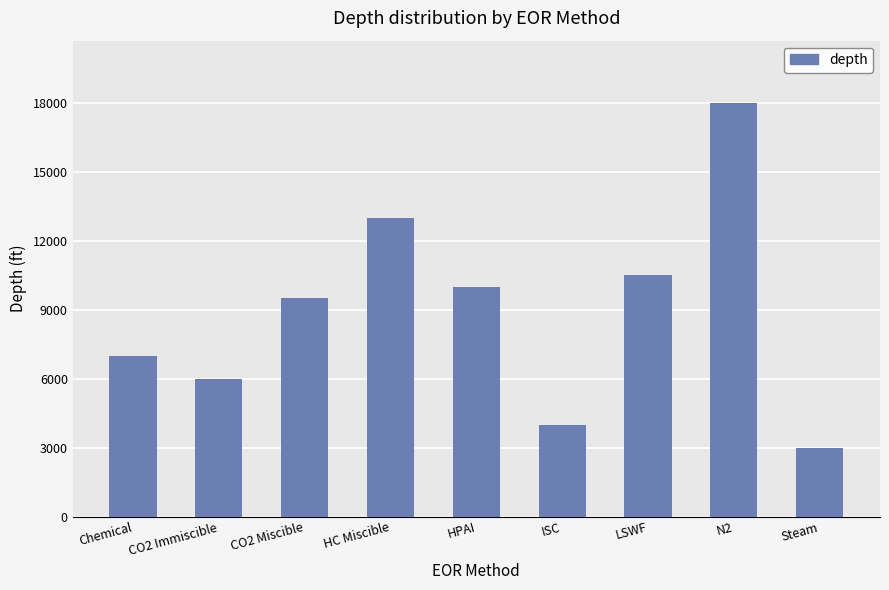

What is the difference between the maximum and minimum values?

15000